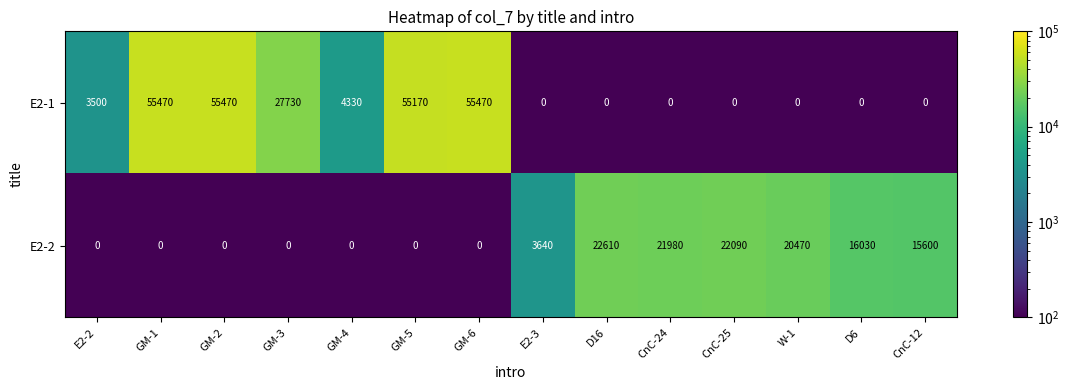

The E2-2 series shows 0 at E2-2. True or false?

True